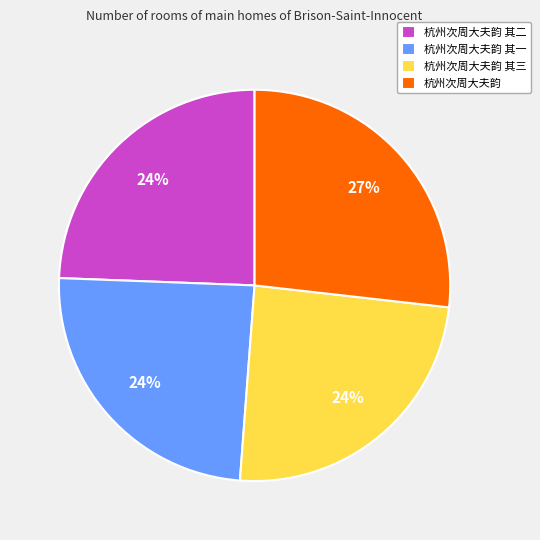

To the nearest percent, what is the average slice percentage?

25%